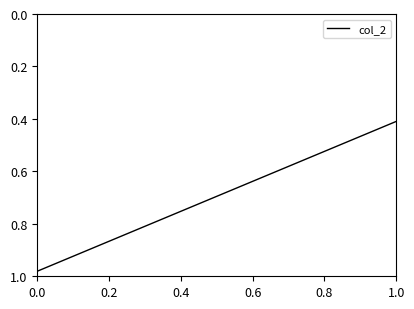

How many lines are shown in the chart?

1